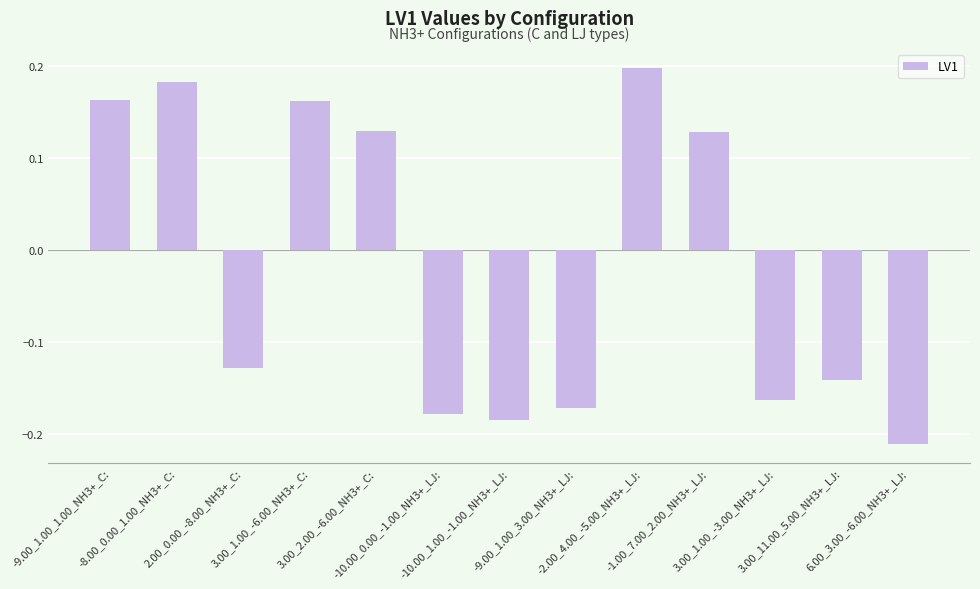

What is the label of the 12th bar from the left?

3.00_11.00_5.00_NH3+_LJ: